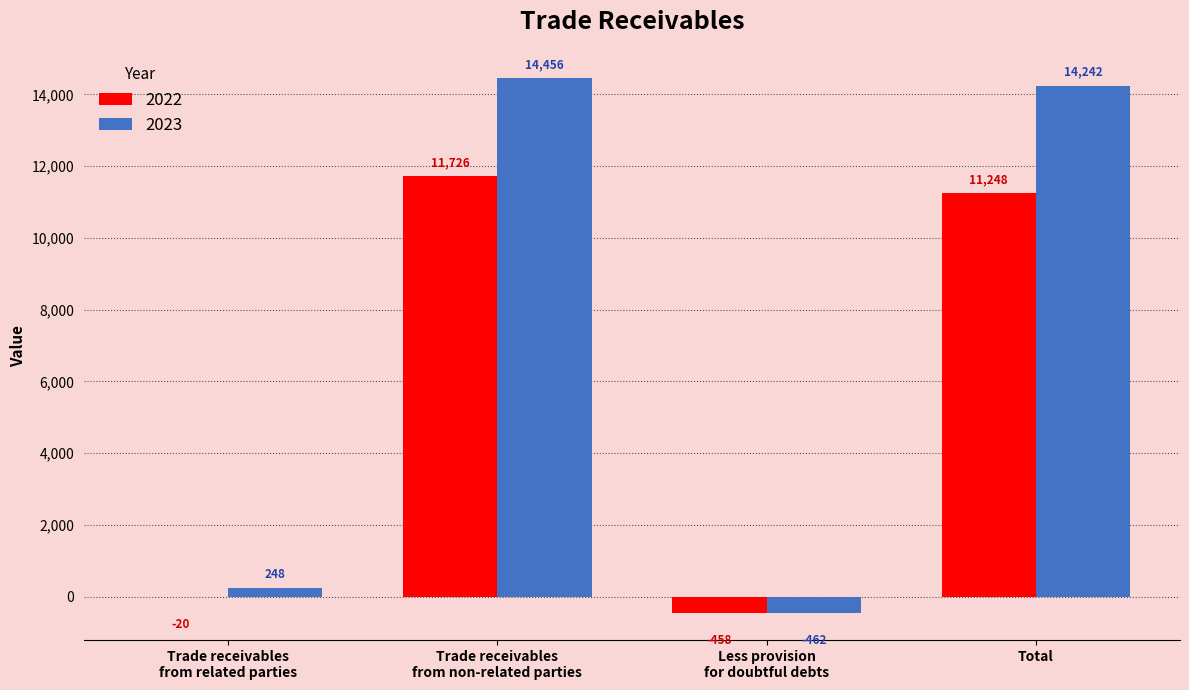

What is the greatest value displayed?

14456